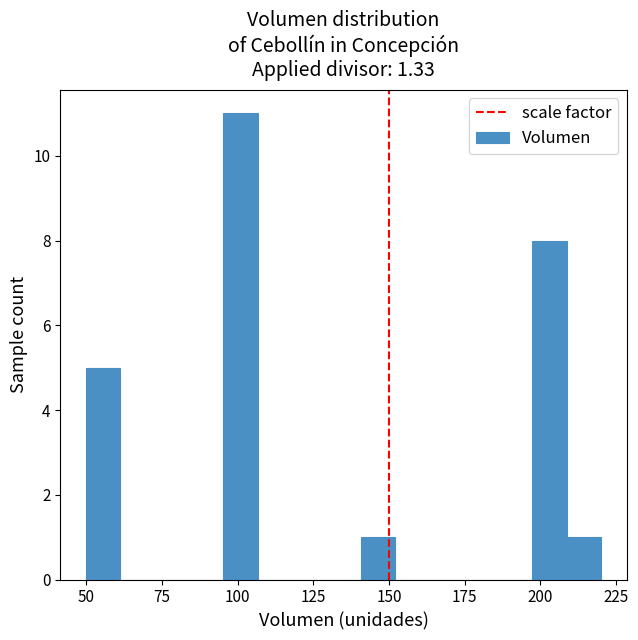

Read against the x-axis, roughly where is the centre of the tallest bar?

100